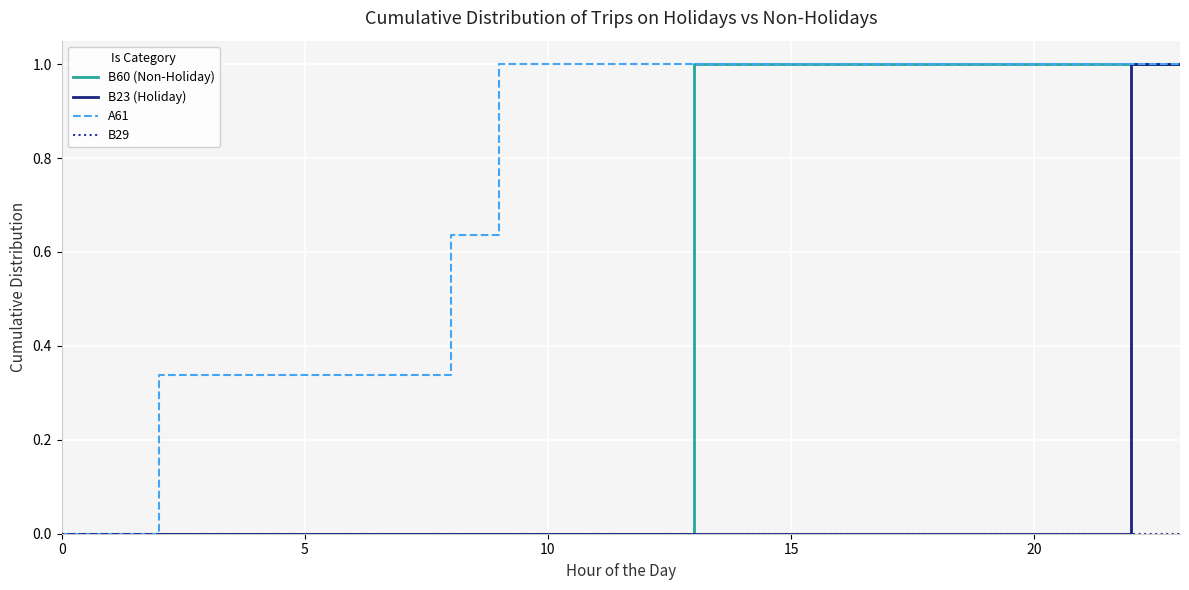

Which series has the largest total across all categories?

A61